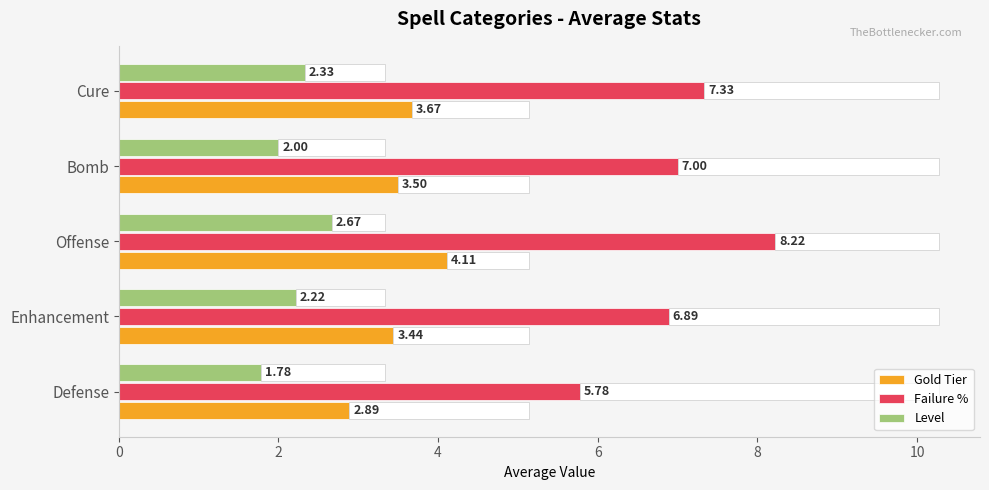

Which series has the widest spread of values?

Failure %